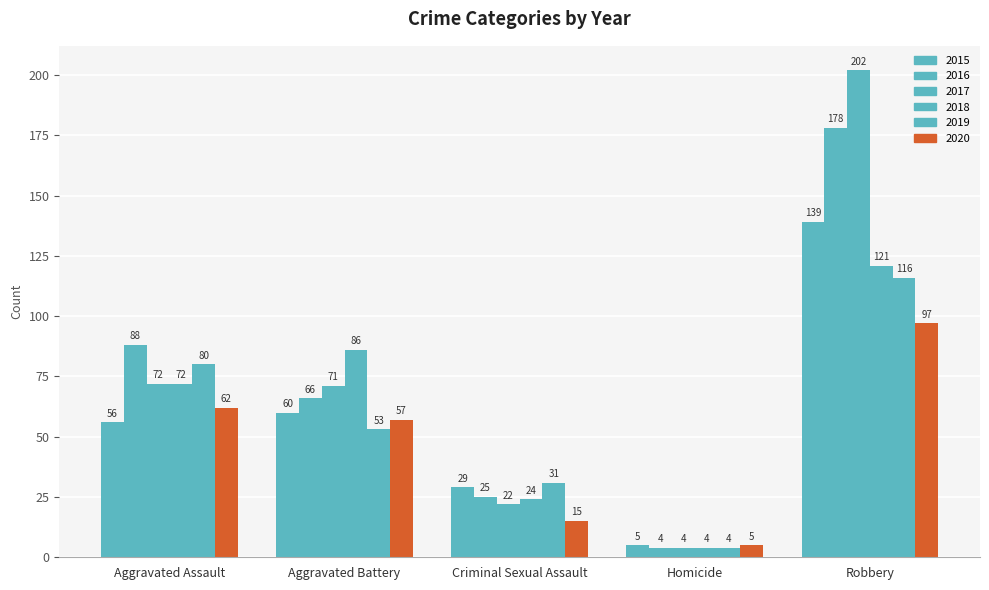

Which series has the largest total across all categories?

2017